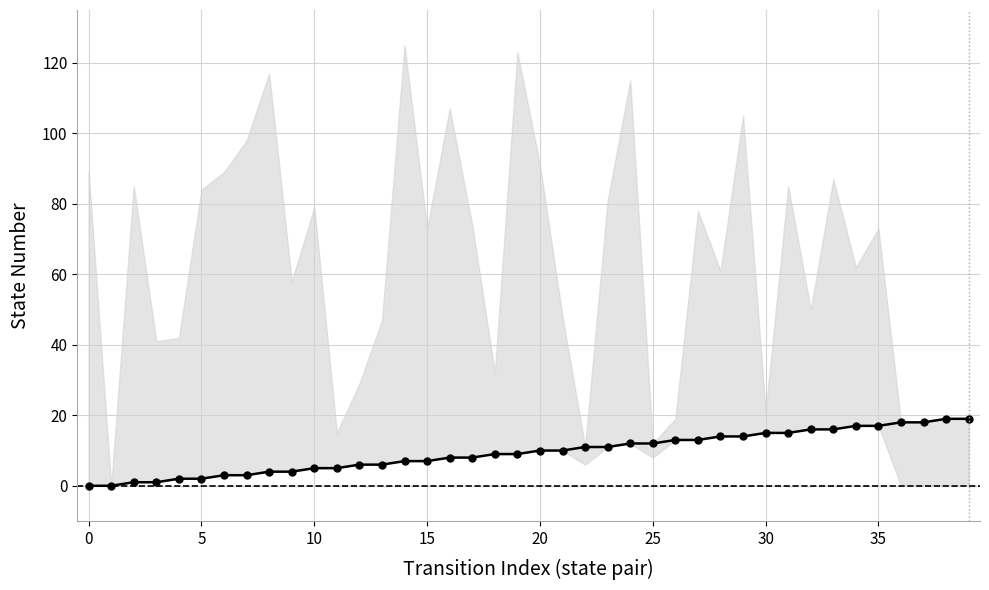

Reading left to right, transcribe all the data shown in this chart.

0	0	1	1	2	2	3	3	4	4	5	5	6	6	7	7	8	8	9	9	10	10	11	11	12	12	13	13	14	14	15	15	16	16	17	17	18	18	19	19